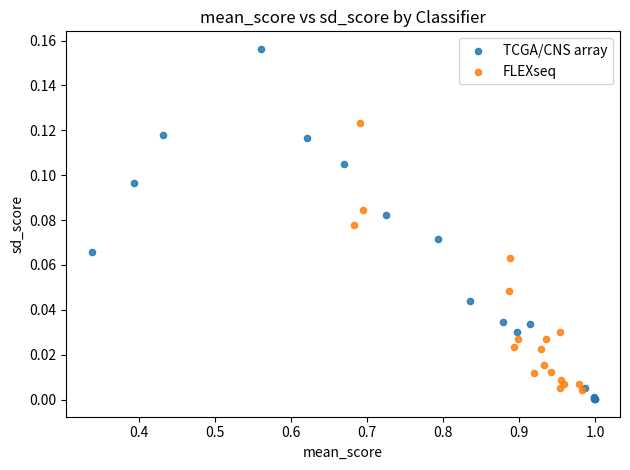

What are all the series names shown in the legend?

TCGA/CNS array, FLEXseq